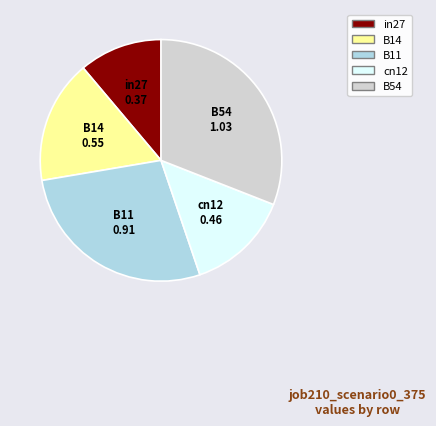

The B54 slice represents 24% of the pie. True or false?

False